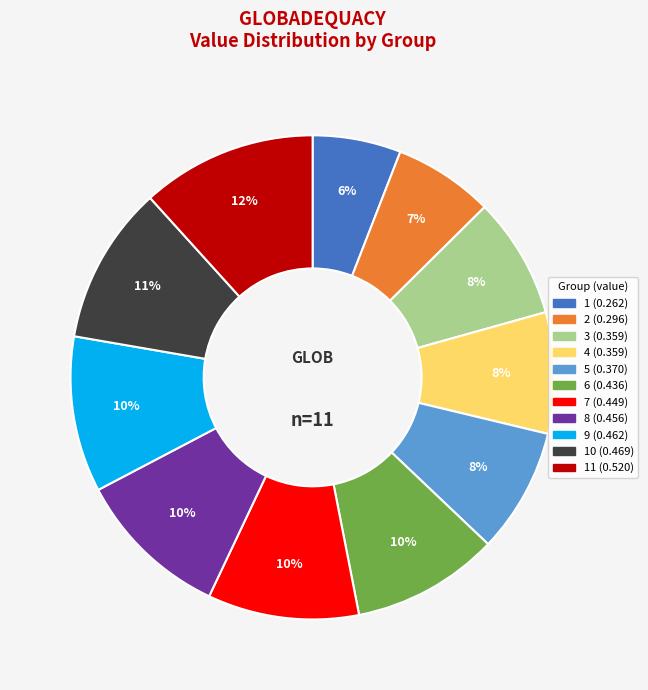

How many segments does this pie chart have?

11